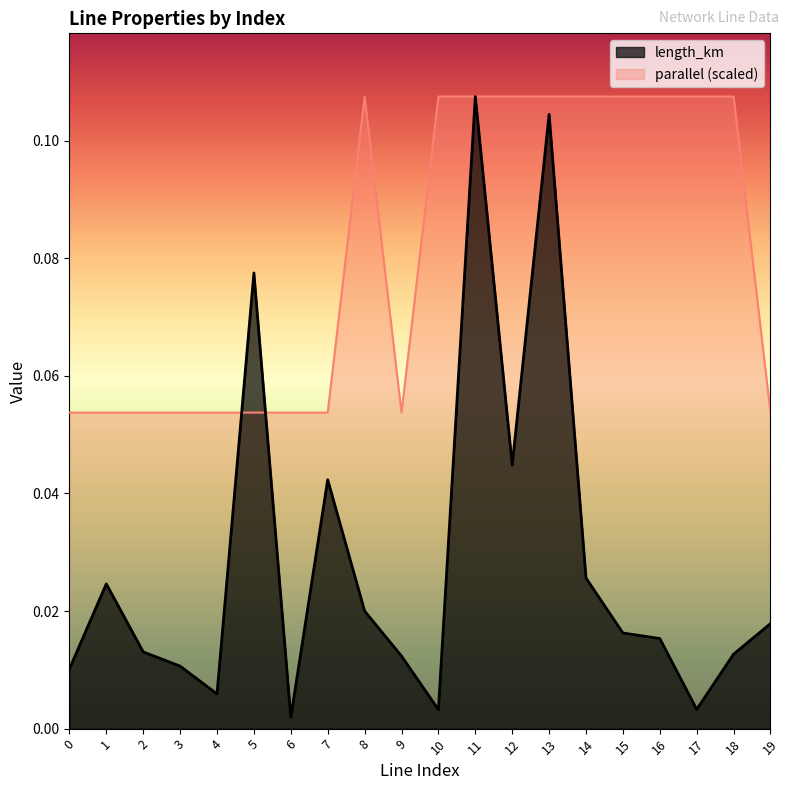

Count the parallel values in the range 0 to 1.

20